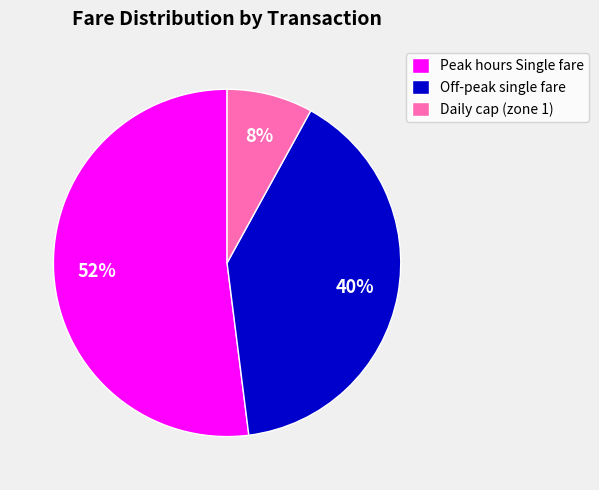

What is the ratio of the value at Off-peak single fare to the value at Peak hours Single fare?

0.8